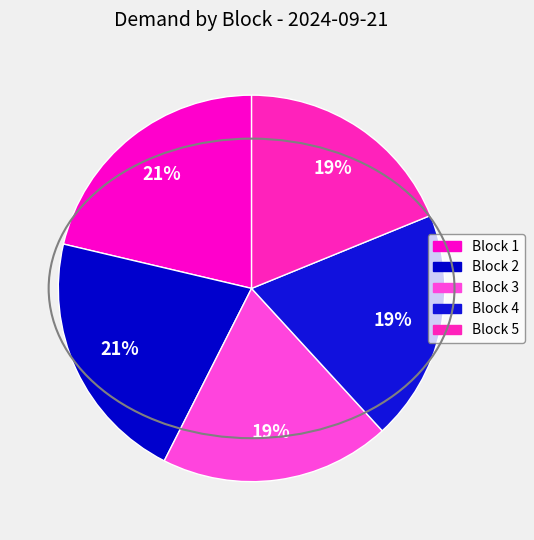

Which slice is the largest?

Block 1